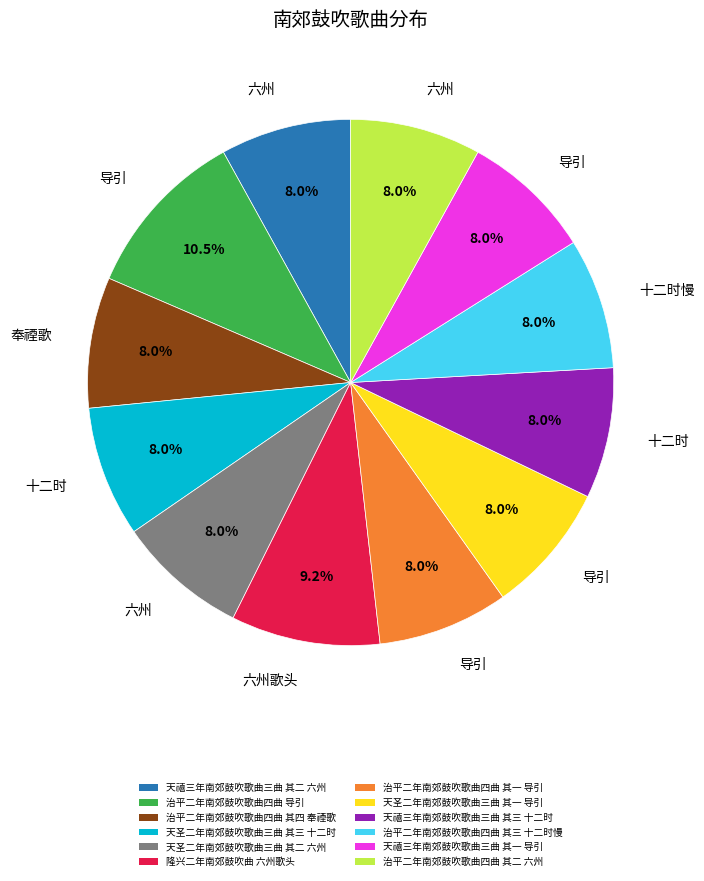

Is it true that 隆兴二年南郊鼓吹曲 六州歌头 is 9% of the pie?

True